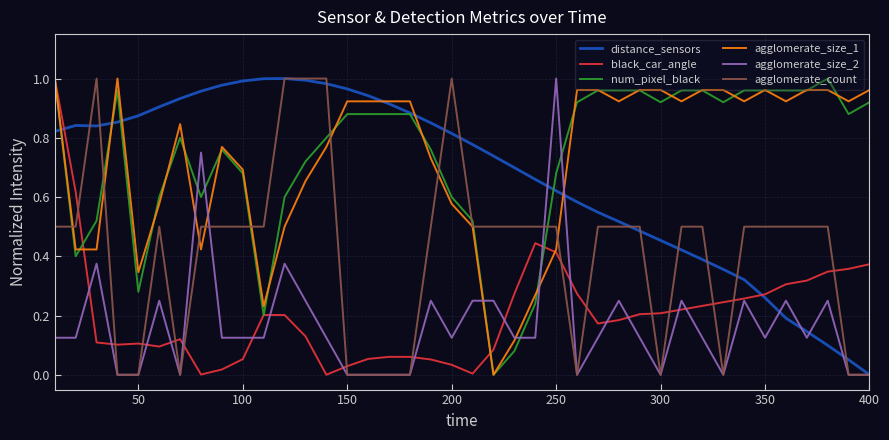

True or false: agglomerate_count and black_car_angle cross at least once.

True